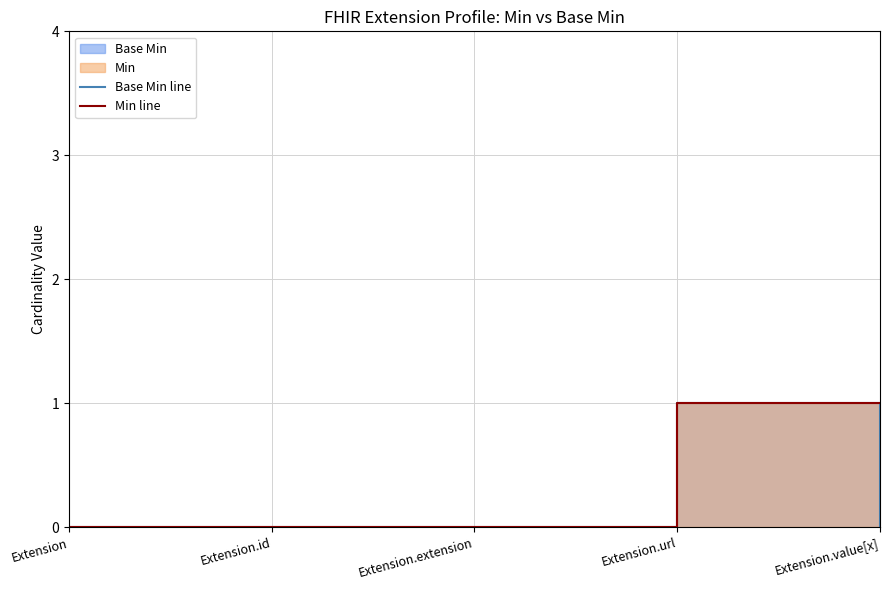

Rank the series by their average value, from highest to lowest.

Min line, Base Min line